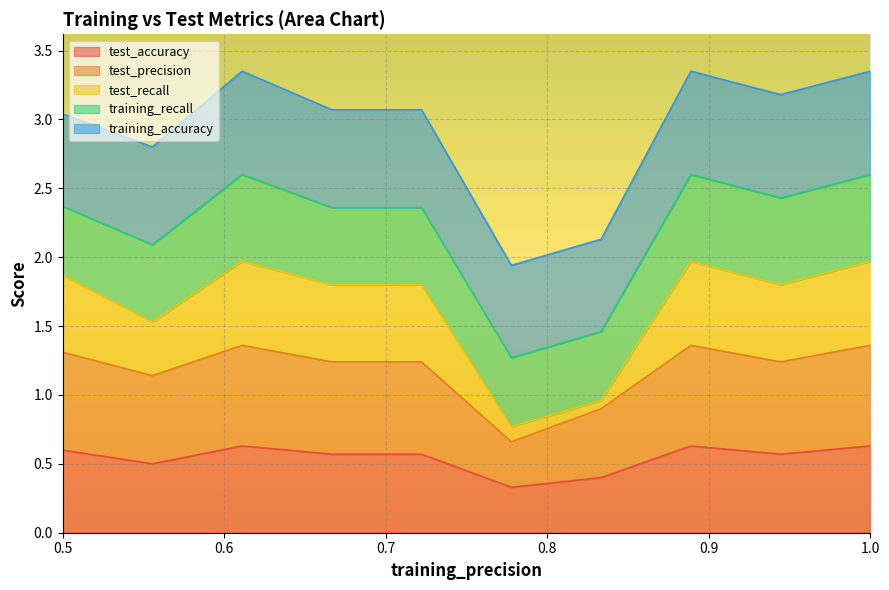

What position from the right is 0.6?

9